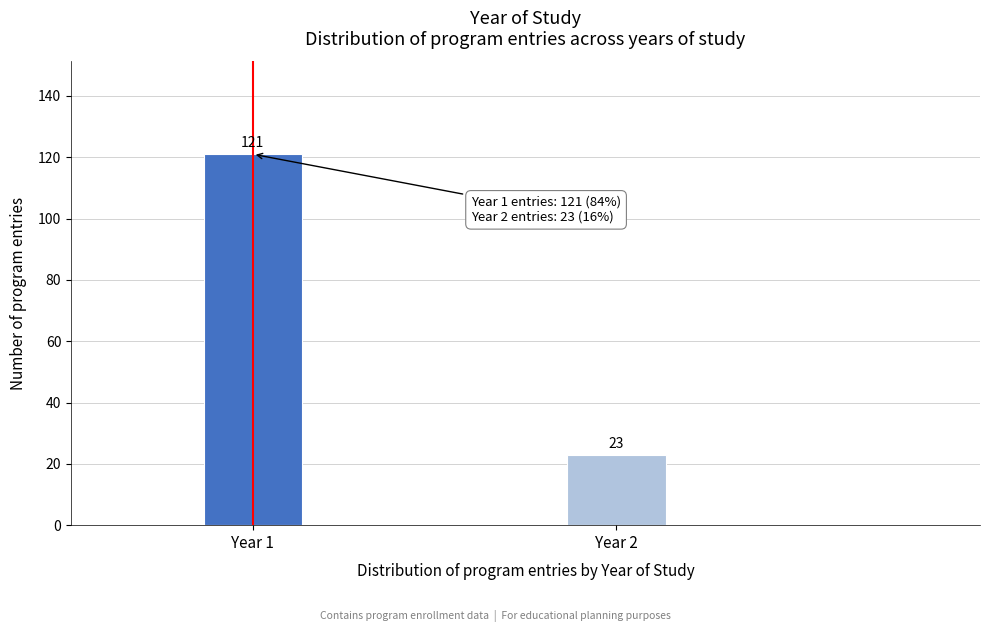

Reading left to right, what are all the values shown in this chart?

121	23